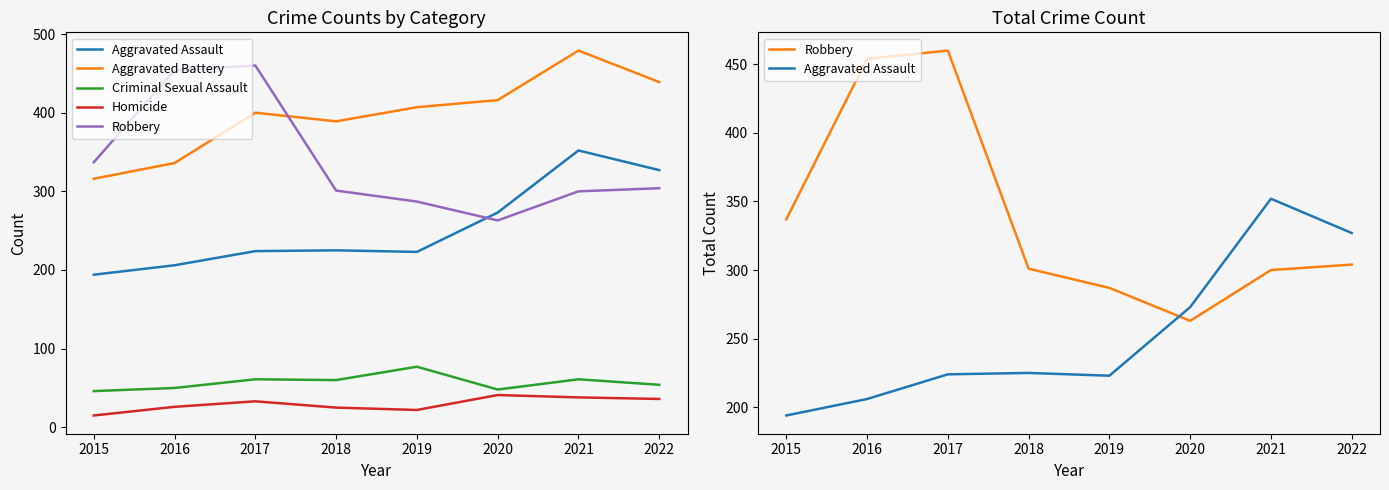

What is the total value across all series at 2021?

1230